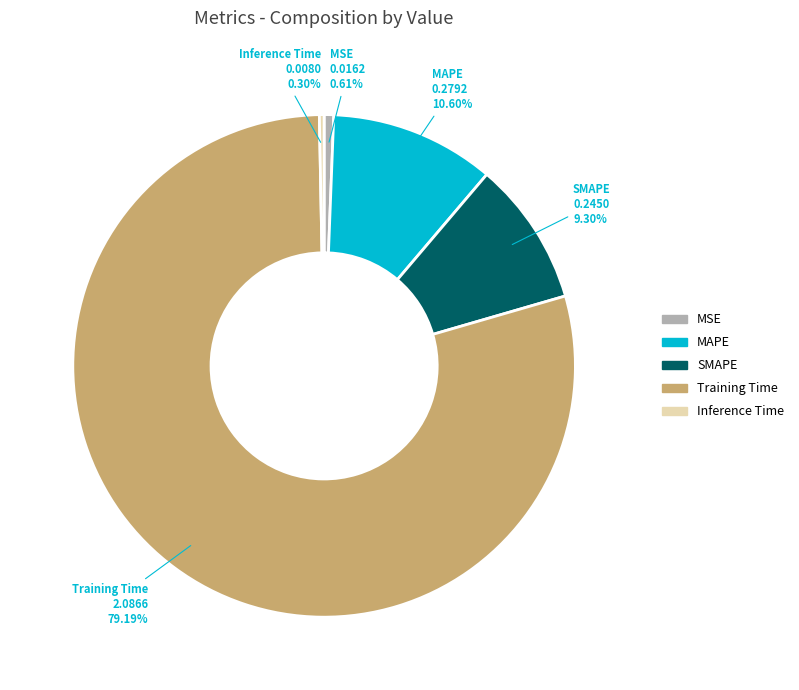

To the nearest percent, what is the difference between the MAPE and Training Time slice percentages?

69%